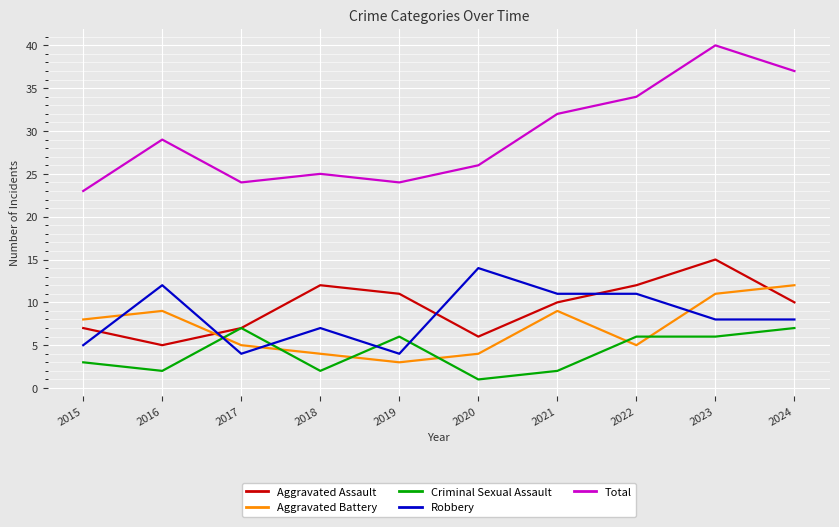

What is the average value of the Aggravated Battery series?

7